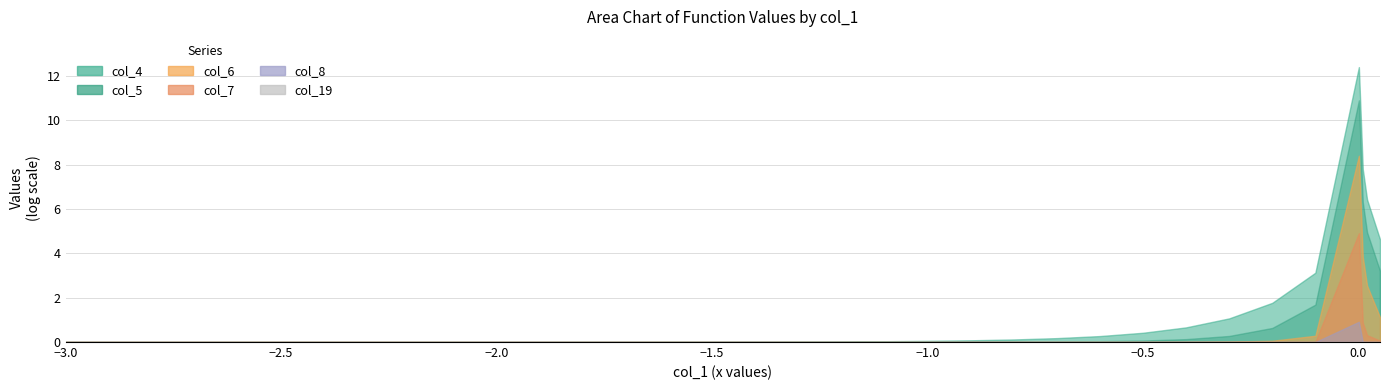

True or false: col_5 and col_8 intersect in this chart.

False